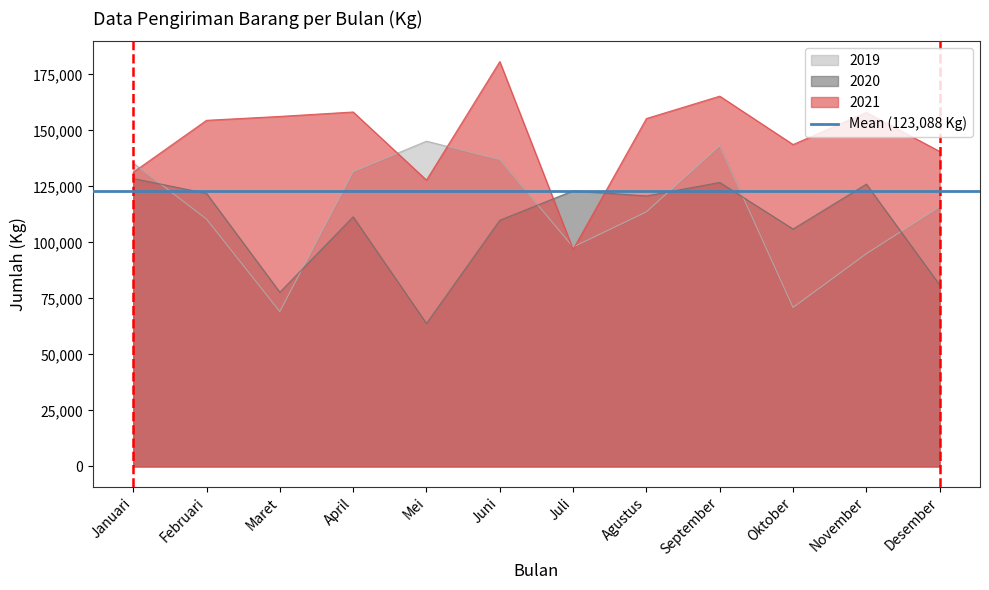

Reading right to left, list all the values displayed in this chart.

2019: 115960	94970	70980	143200	113660	97950	137000	145190	131610	69140	110440	135430
2020: 81010	126030	105990	126760	120750	123060	109890	63810	111440	77770	121890	128530
2021: 140630	158000	143700	165290	155320	96890	180720	127830	158230	156250	154510	131350